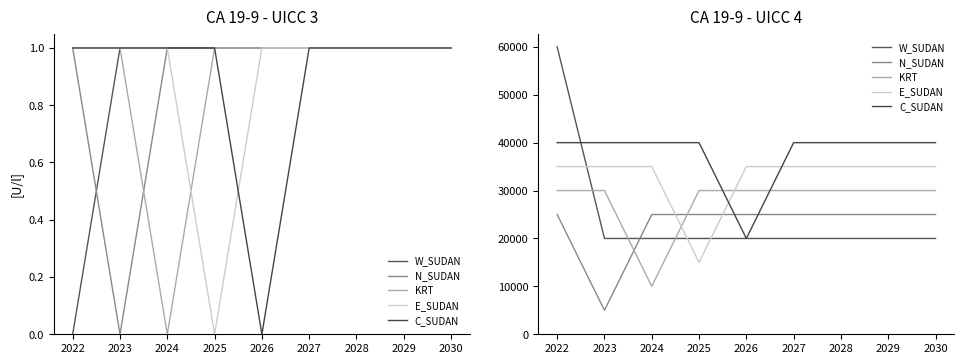

Which label corresponds to the largest value in the chart?

2022